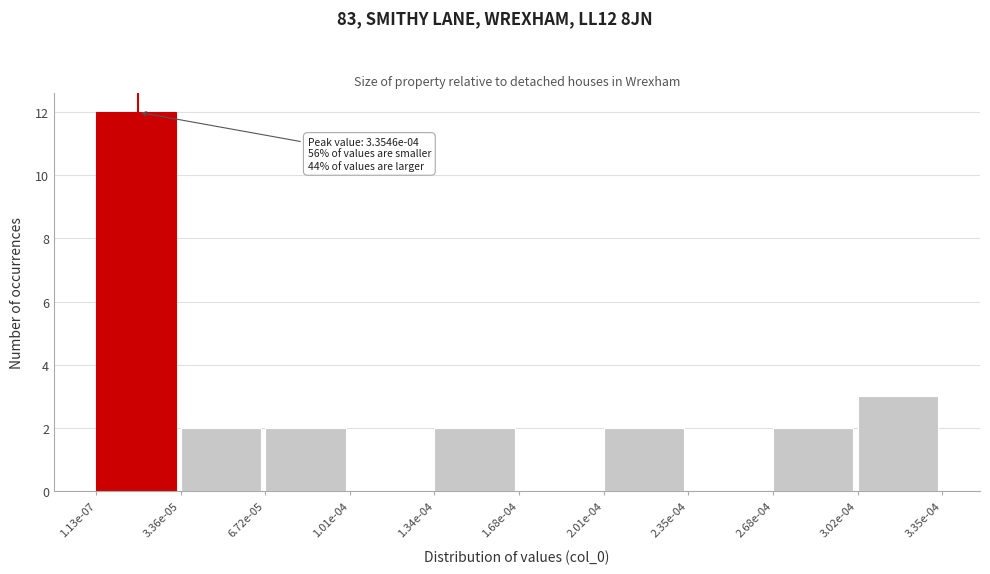

Reading left to right, transcribe all the data shown in this chart.

1.13e-07=12	3.36e-05=2	6.72e-05=2	1.01e-04=0	1.34e-04=2	1.68e-04=0	2.01e-04=2	2.35e-04=0	2.68e-04=2	3.02e-04=3